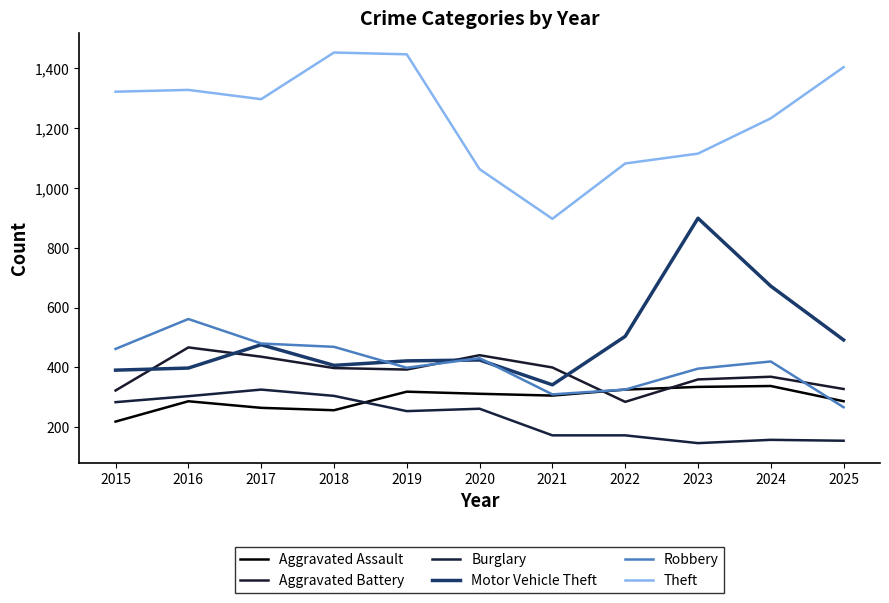

What are all the series names shown in the legend?

Aggravated Assault, Aggravated Battery, Burglary, Motor Vehicle Theft, Robbery, Theft